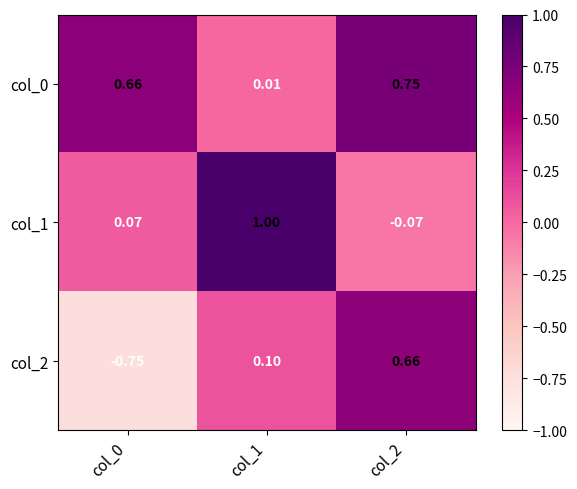

Is the value of col_1 at col_0 greater than the value of col_2 at col_1?

No